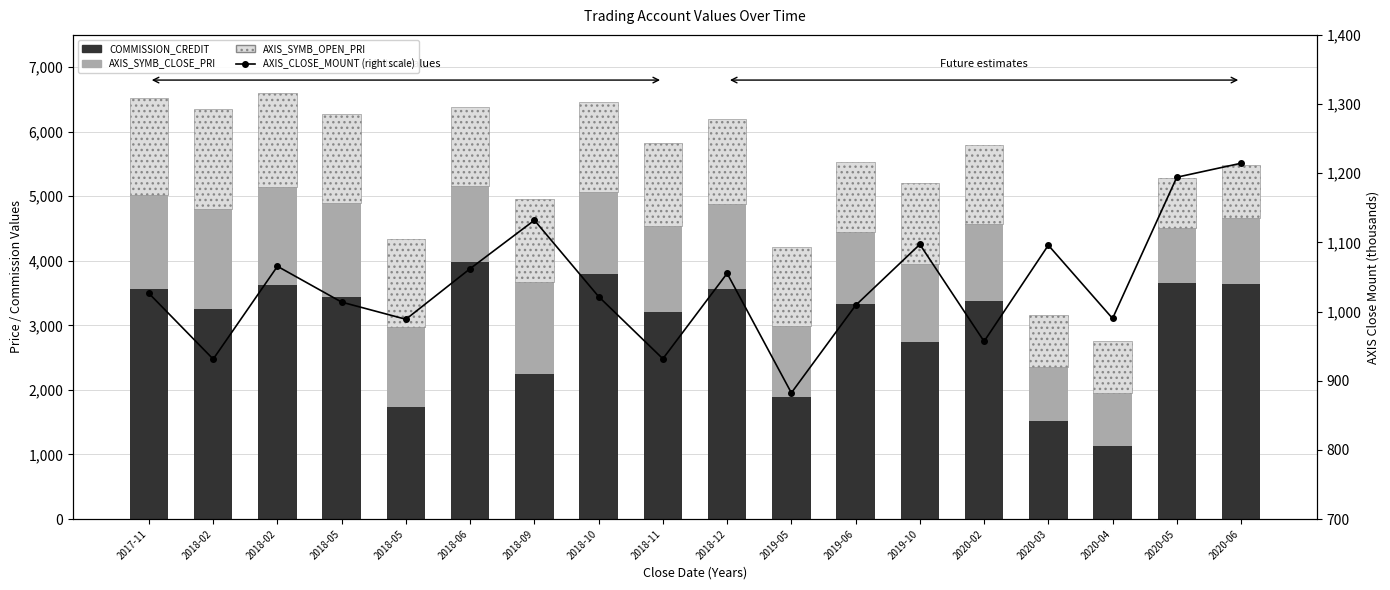

How many values in the AXIS_SYMB_CLOSE_PRI series are below 1236?

9